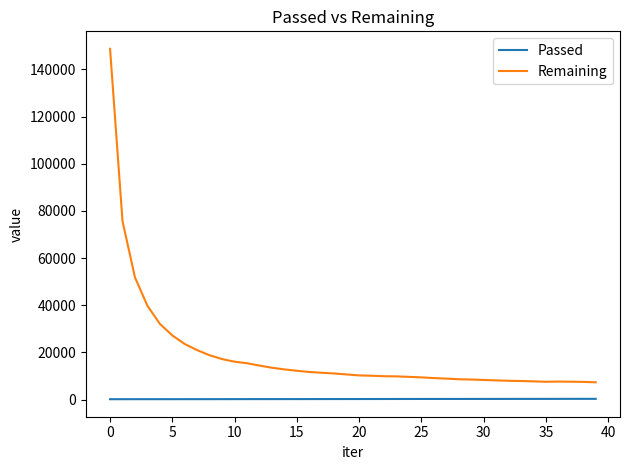

How many lines are shown in the chart?

2